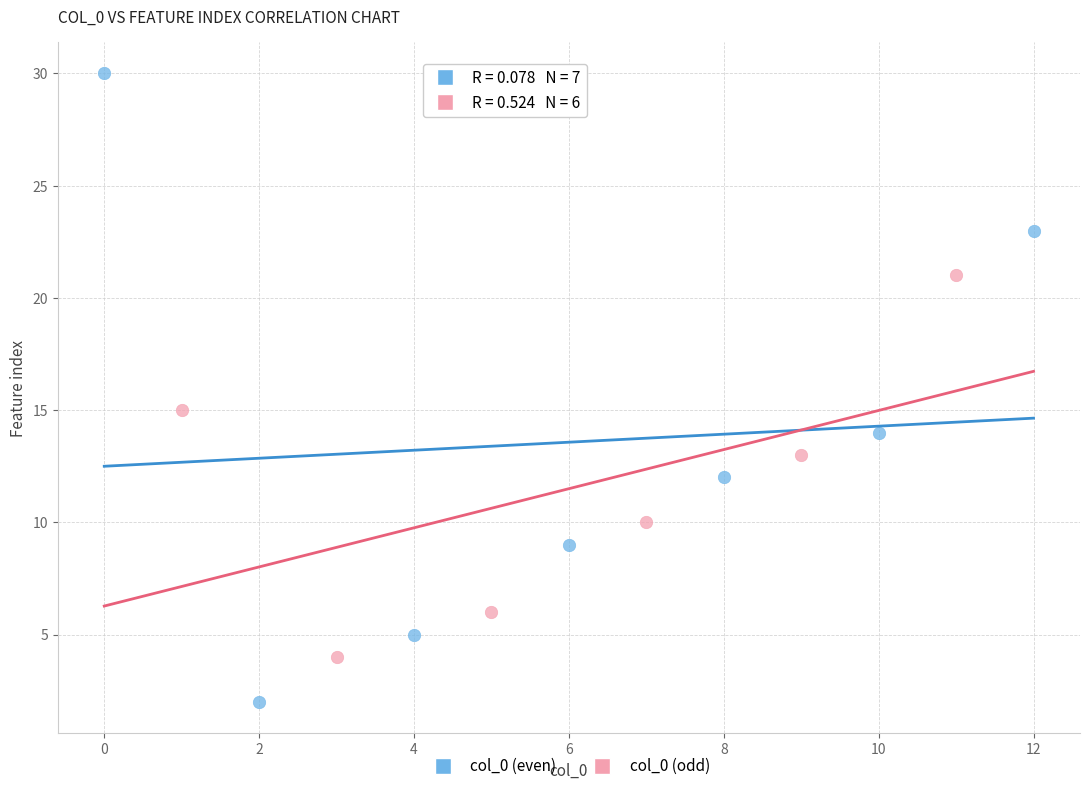

Which series reaches the minimum Y coordinate?

col_0 (even)